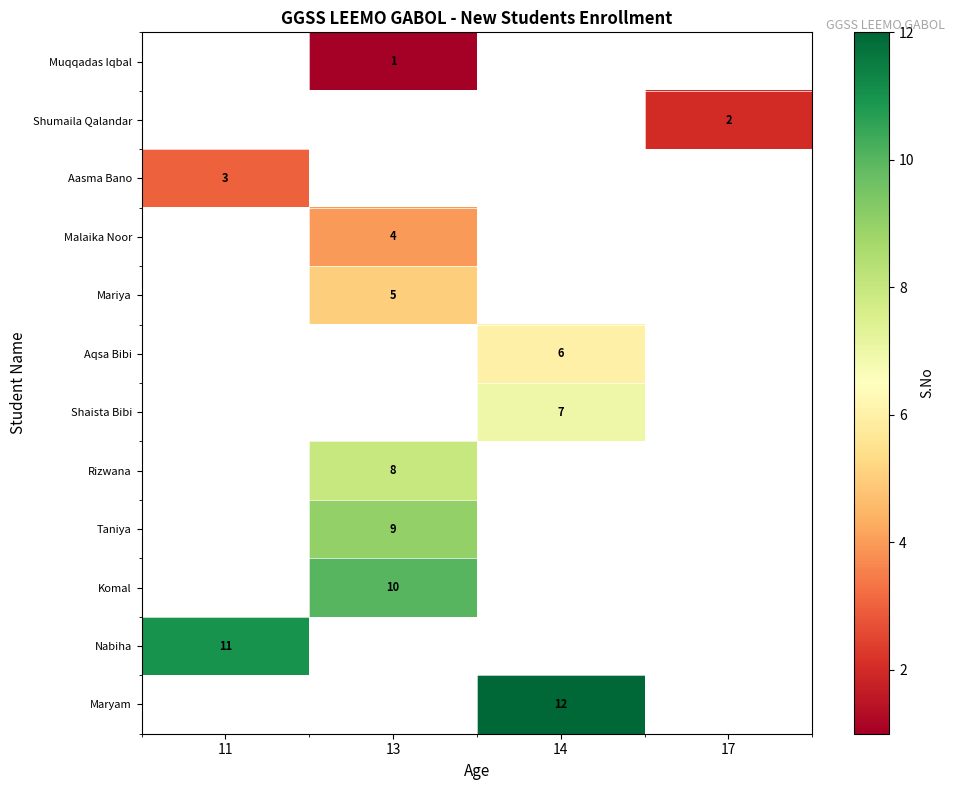

The Aqsa Bibi series shows 6 at 14. True or false?

True